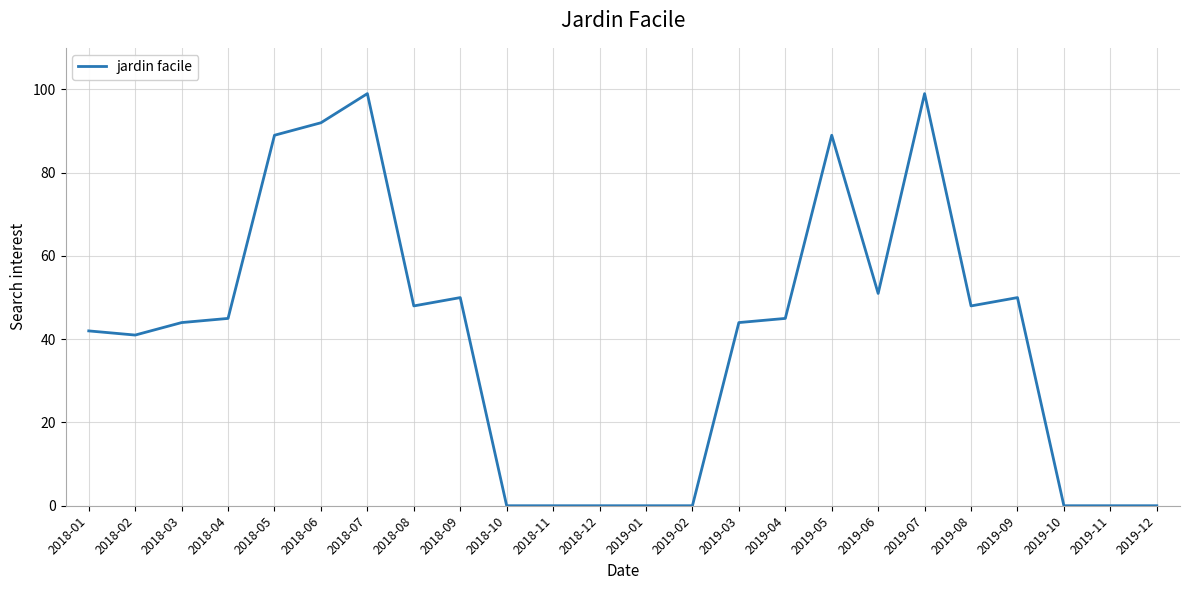

Which has a higher value, 2018-08 or 2018-09?

2018-09